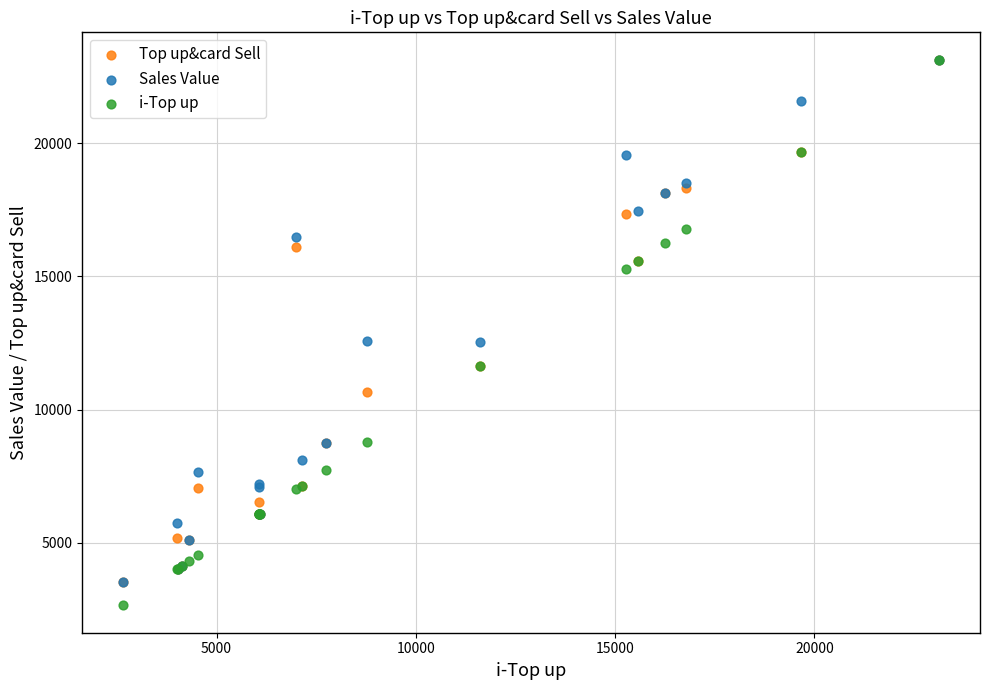

Which series has the widest spread of Y values?

i-Top up